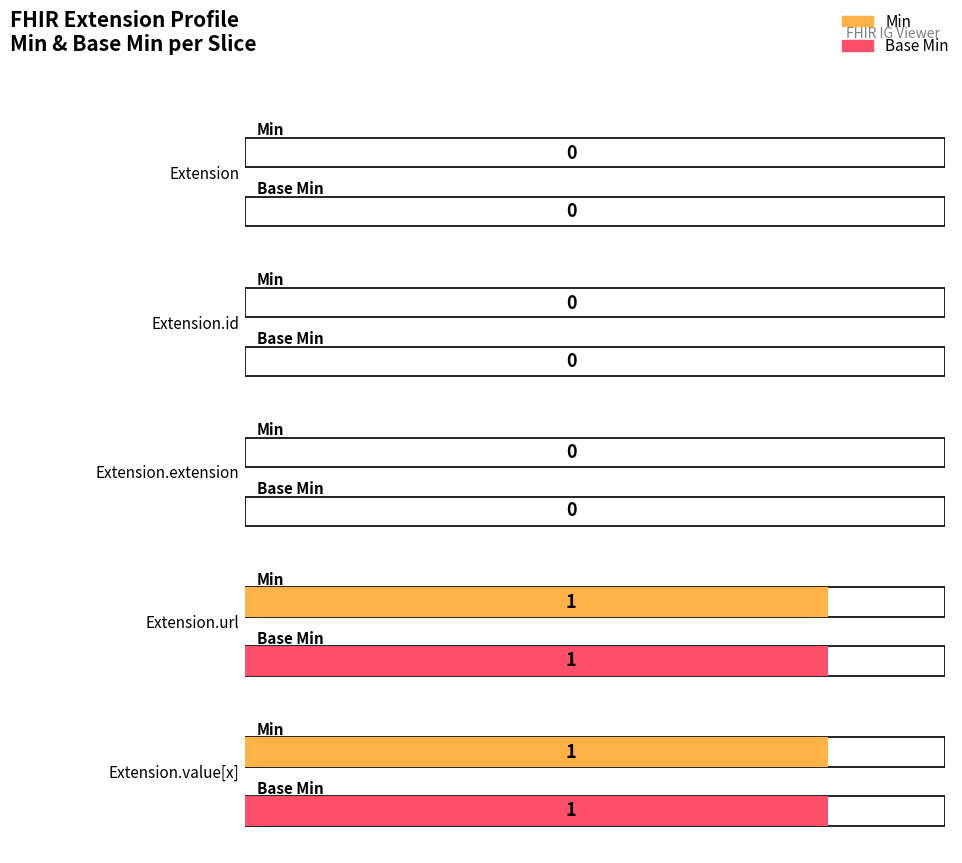

How many distinct data groups are displayed?

2